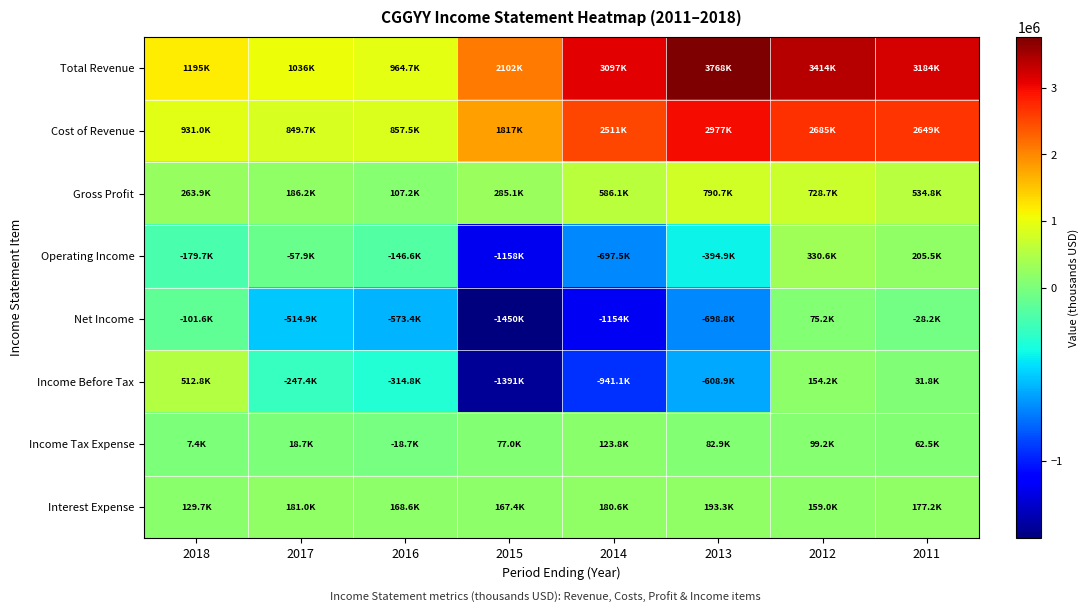

How many series are shown in this chart?

8